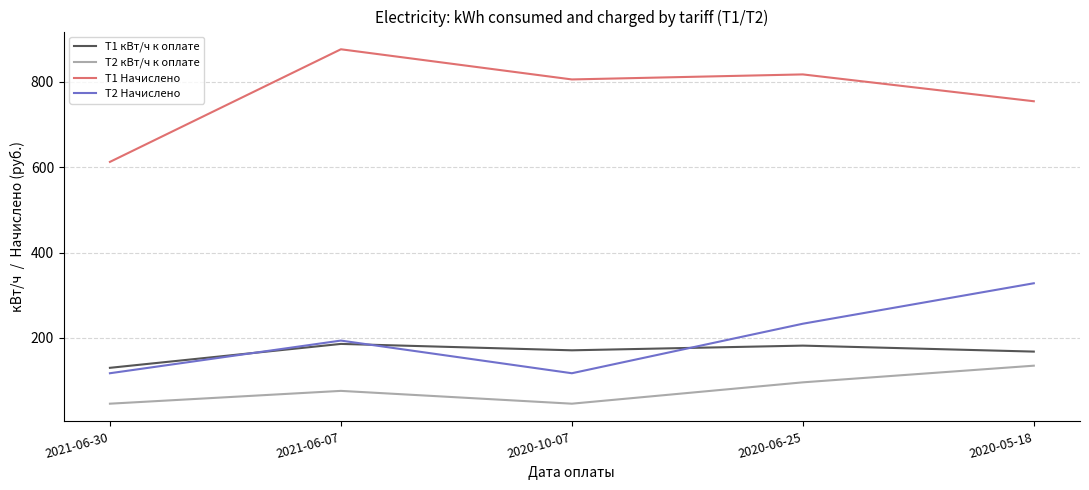

What are all the series names shown in the legend?

T1 кВт/ч к оплате, T2 кВт/ч к оплате, T1 Начислено, T2 Начислено